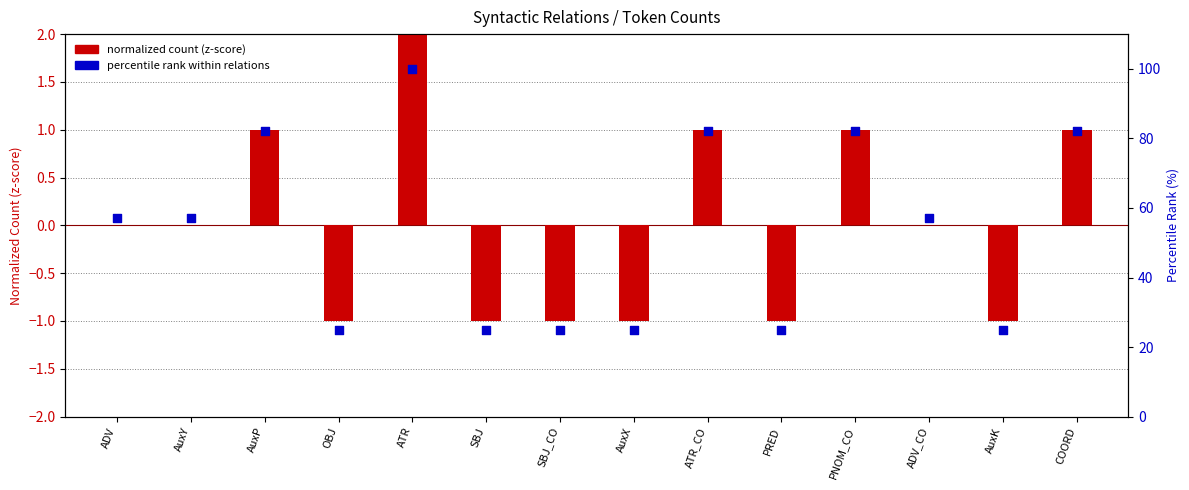

Which series has the largest Y range (max minus min)?

percentile rank